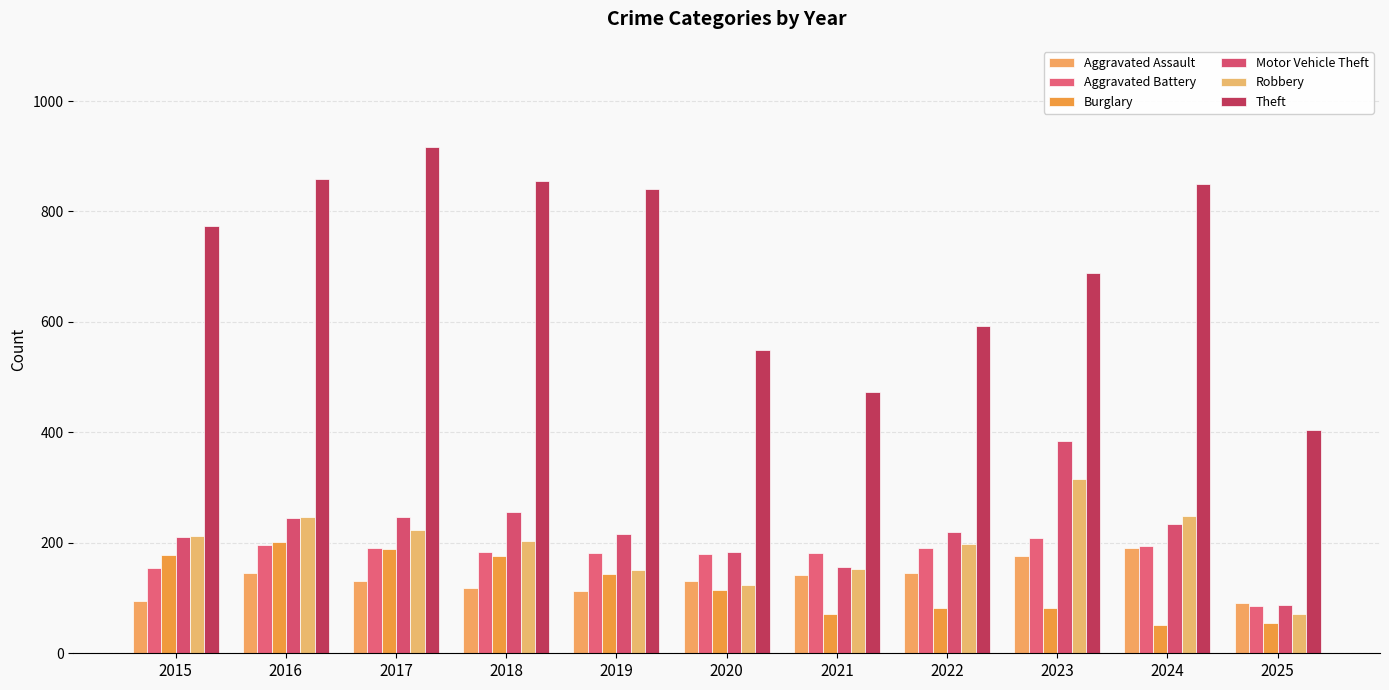

Rank the categories by Theft value from highest to lowest.

2017, 2016, 2018, 2024, 2019, 2015, 2023, 2022, 2020, 2021, 2025